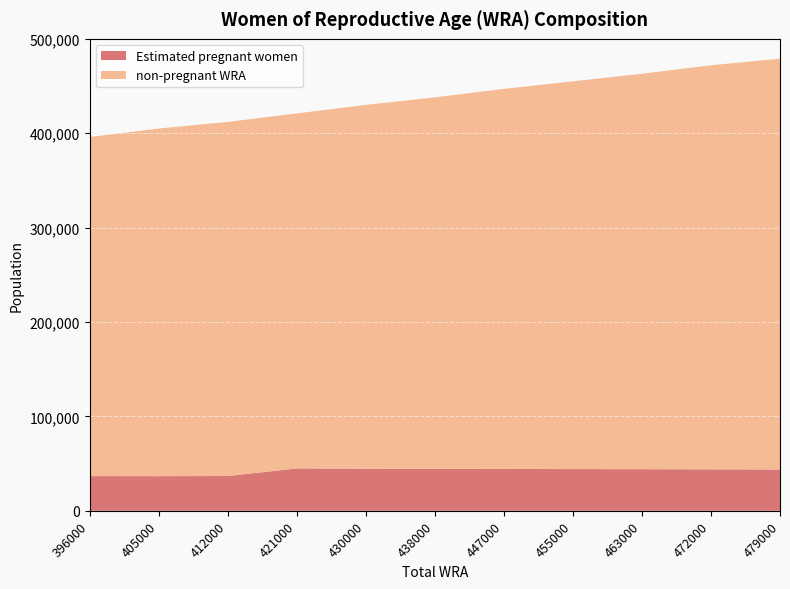

Reading left to right, transcribe all the data shown in this chart.

Estimated pregnant women: 36784.6	36731.1	36898.7	44865.3	44678.4	44436.9	44365.5	44245.2	44104.6	43970.3	43762.4
non-pregnant WRA: 359215.4	368268.9	375101.3	376134.7	385321.5	393563.1	402634.5	410754.8	418895.4	428029.7	435237.6